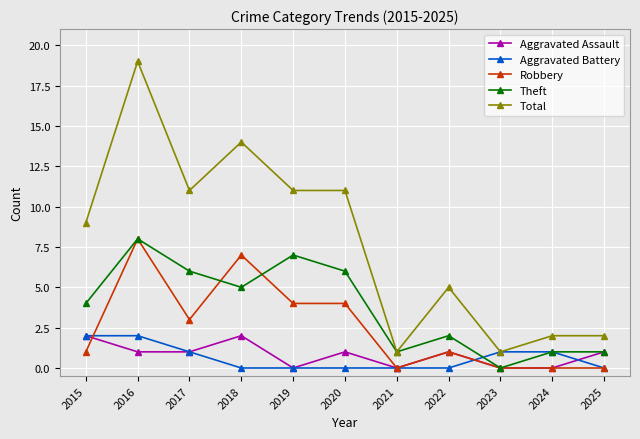

What is the greatest value displayed?

19